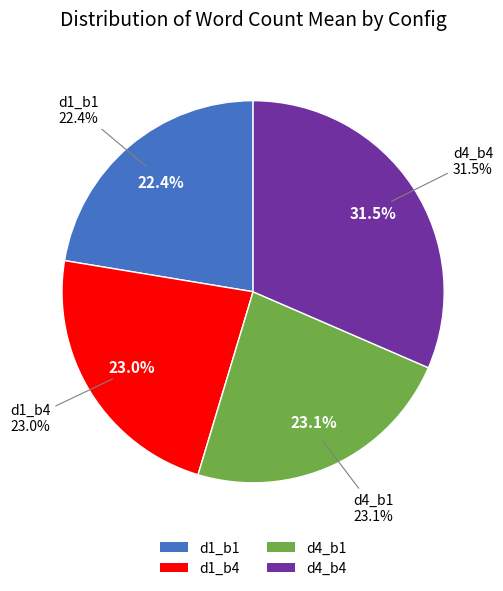

How many segments does this pie chart have?

4